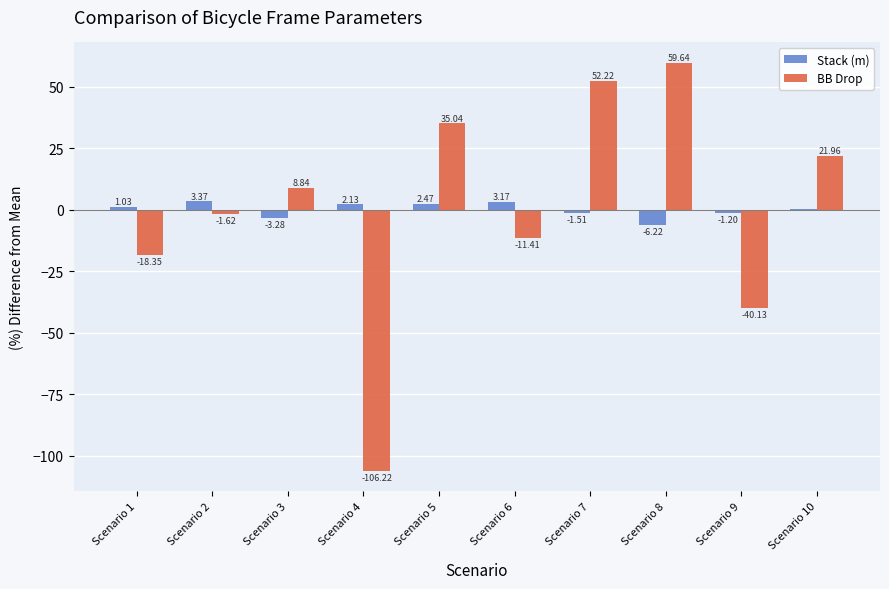

Between Scenario 1 and Scenario 4, which series saw the biggest shift?

BB Drop